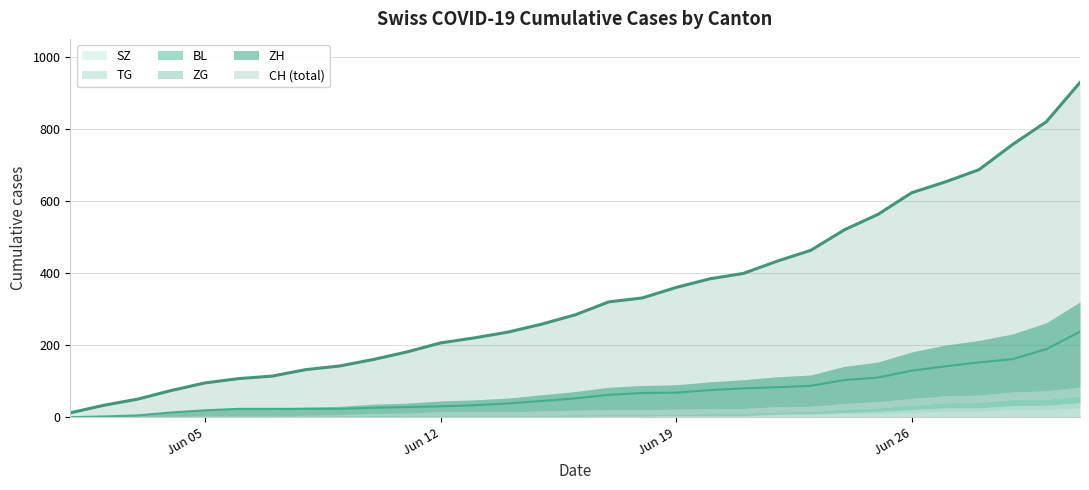

What is the highest value of the CH (total) series?

929